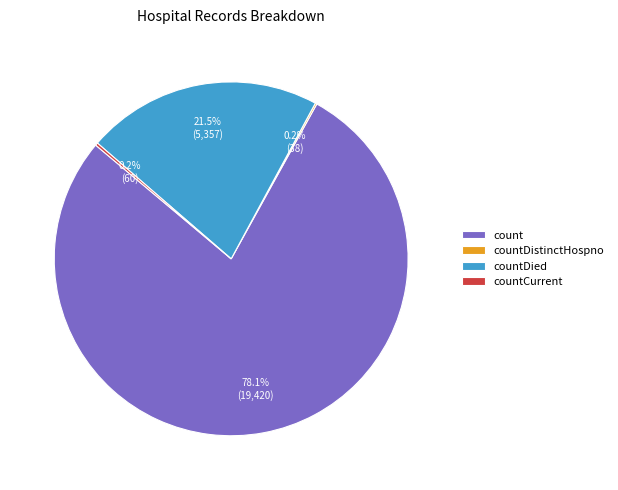

What percentage is NOT represented by count?

21.9%